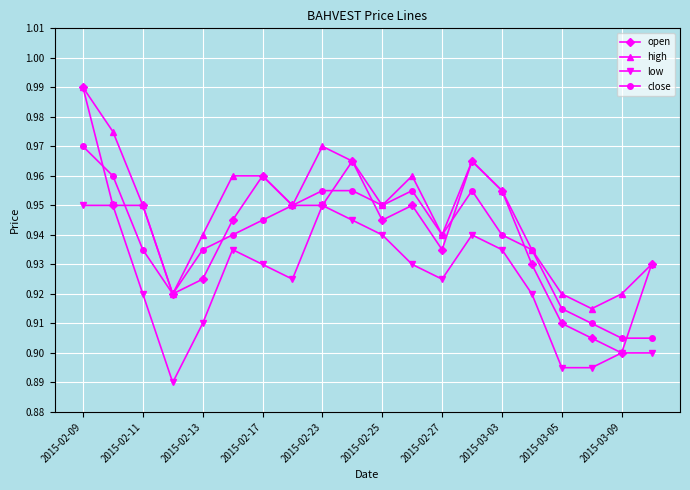

Count the open values in the range 0 to 1.

20